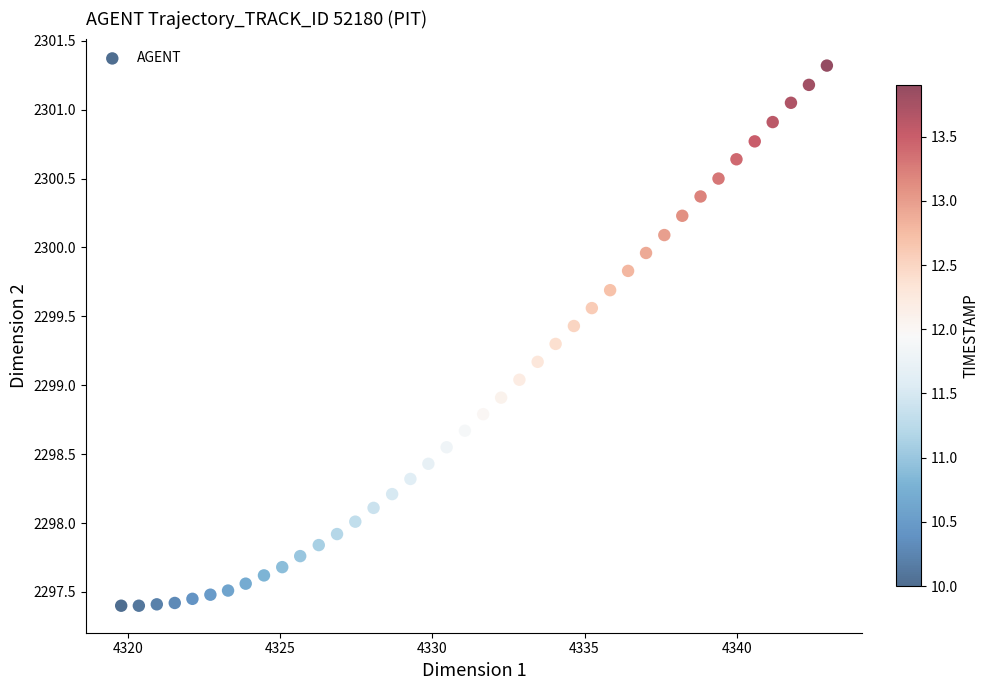

What is the range of X values (max minus min)?

23.2